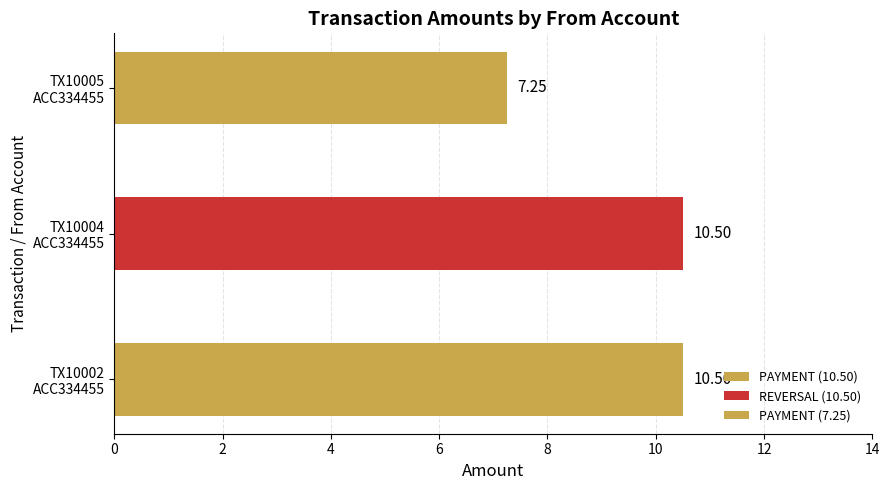

How many categories are shown in the chart?

3